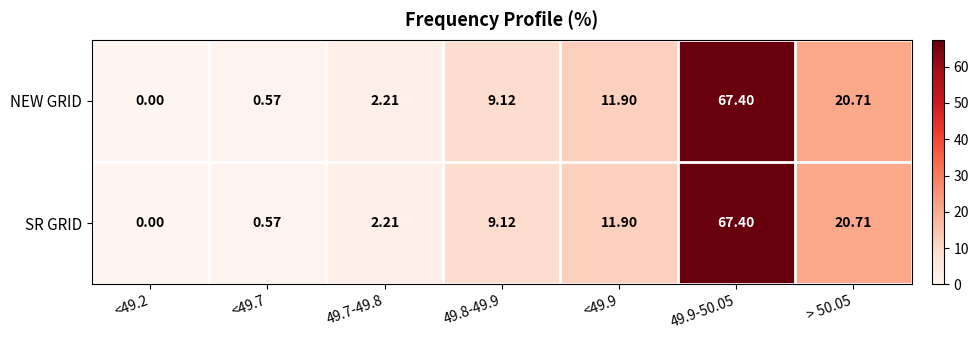

Is the value of NEW GRID at > 50.05 greater than the value of SR GRID at 49.7-49.8?

Yes